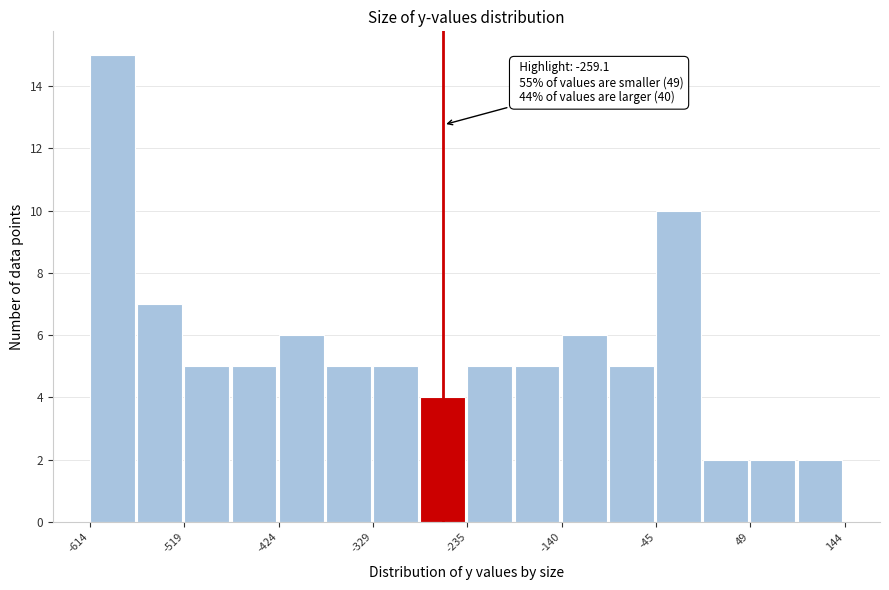

Which range on the x-axis has the tallest bar?

-610 to -570